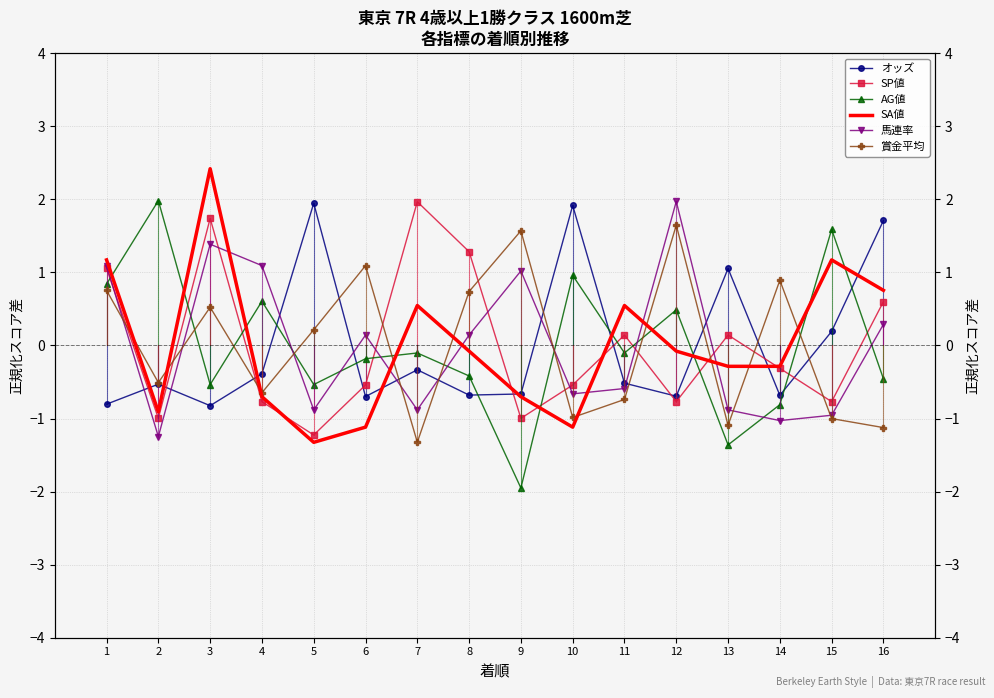

What is the value of the AG値 point at the 16th from the left?

-0.5